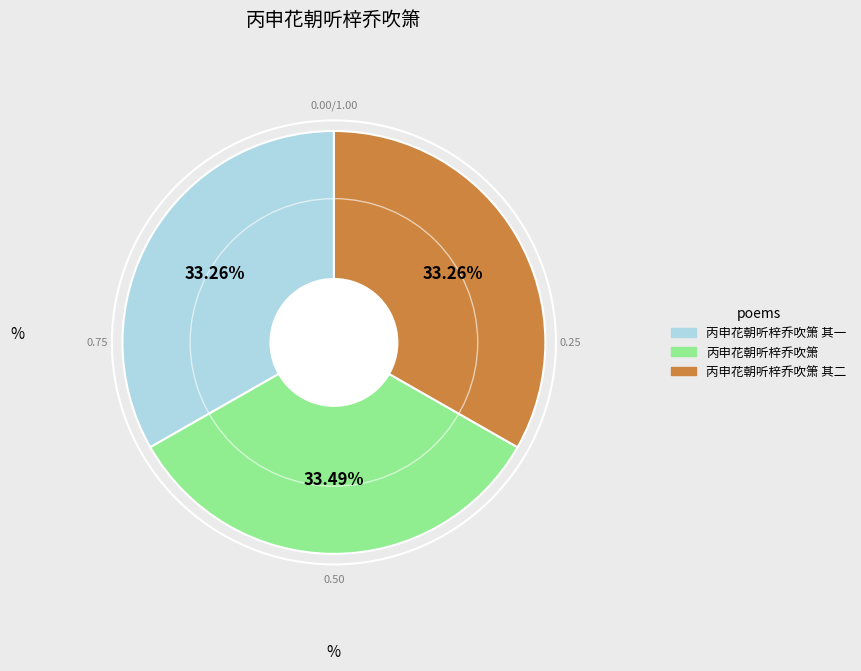

Does any single category account for the majority?

No